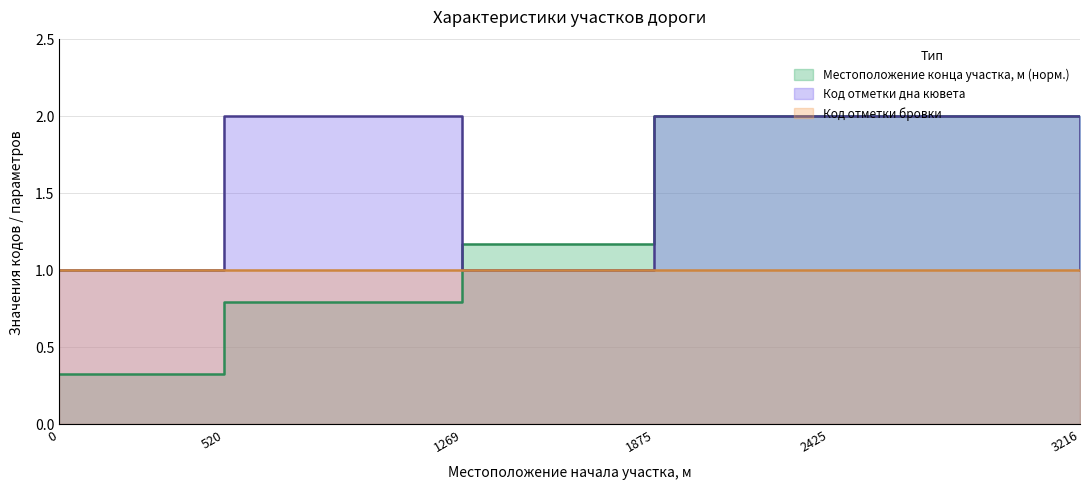

Does the chart have visible grid lines?

Yes